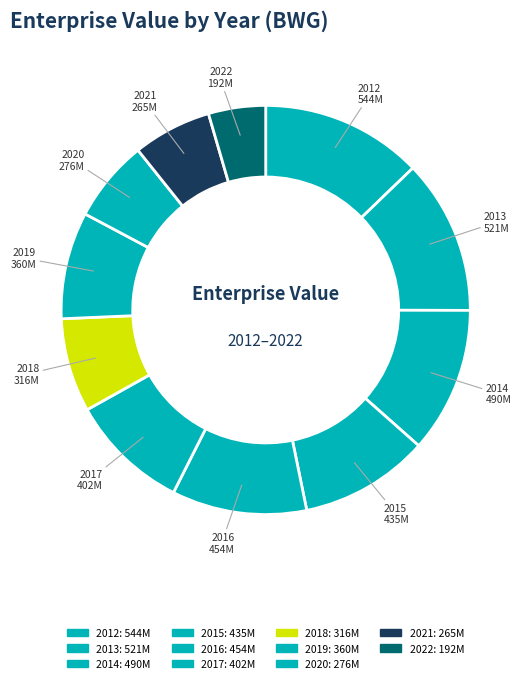

To the nearest percent, what percentage of the pie is 2017?

9%